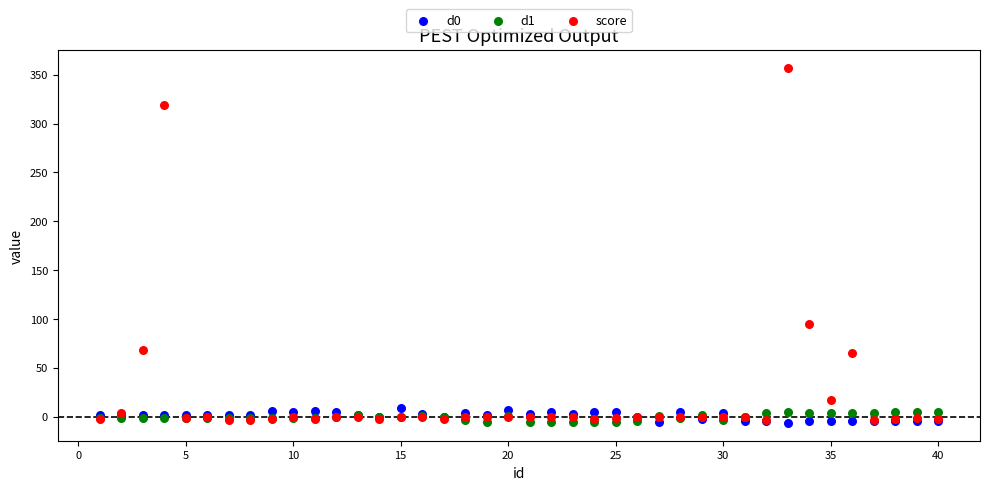

Which series has the widest spread of Y values?

score